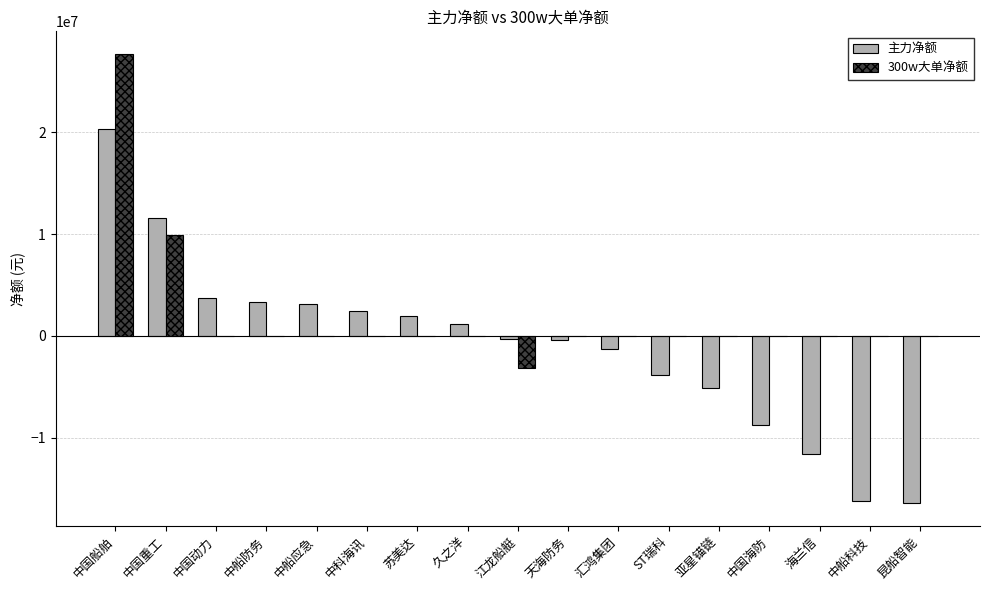

What is the sum of all 主力净额 values?

-16402532